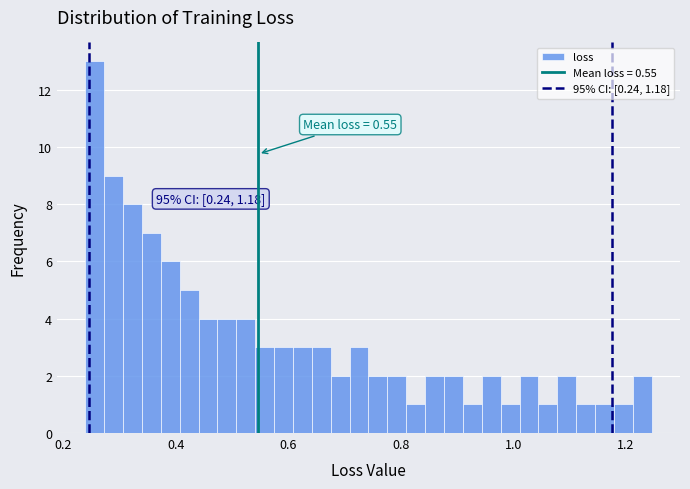

Around what value on the x-axis is the tallest bar? Give the approximate position of its centre, as read against the axis.

0.26